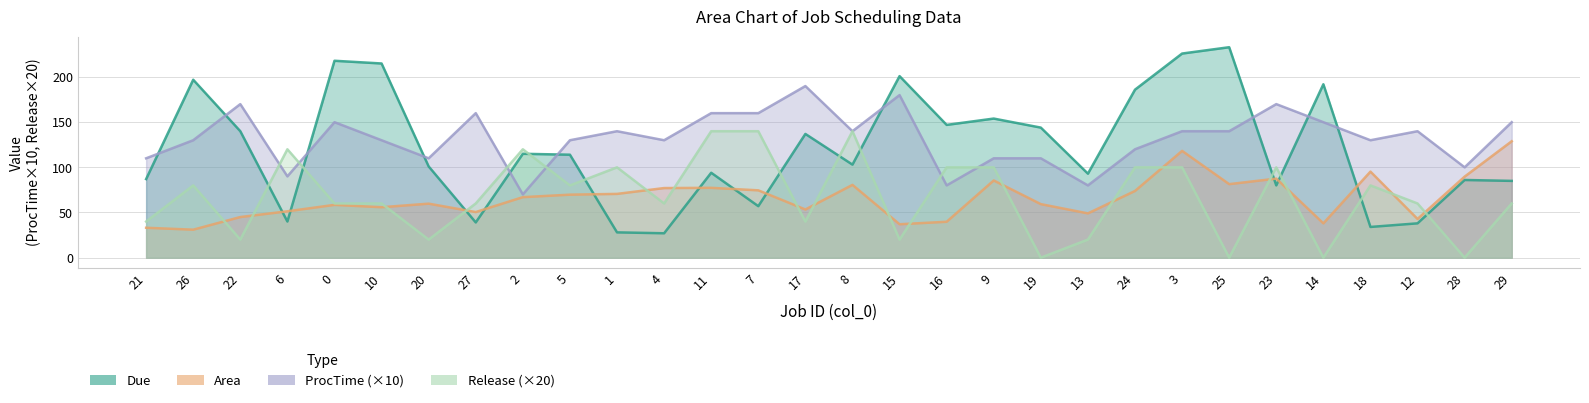

What is the label of the 17th point from the left?

15